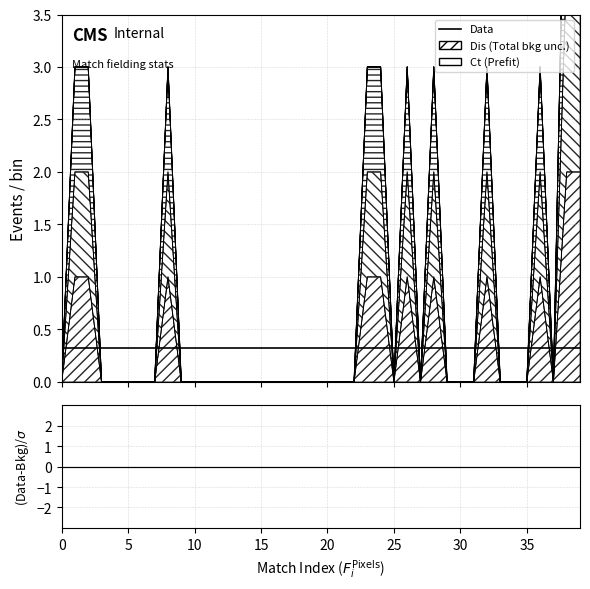

The value of Dis at 32 is 1. True or false?

True